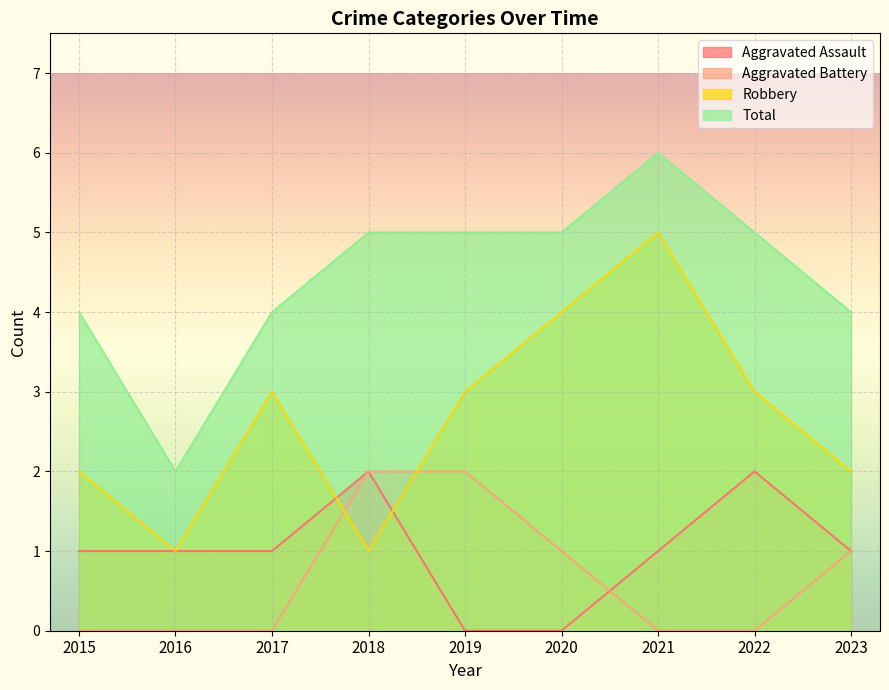

What is the approximate value of Aggravated Assault at 2016?

1